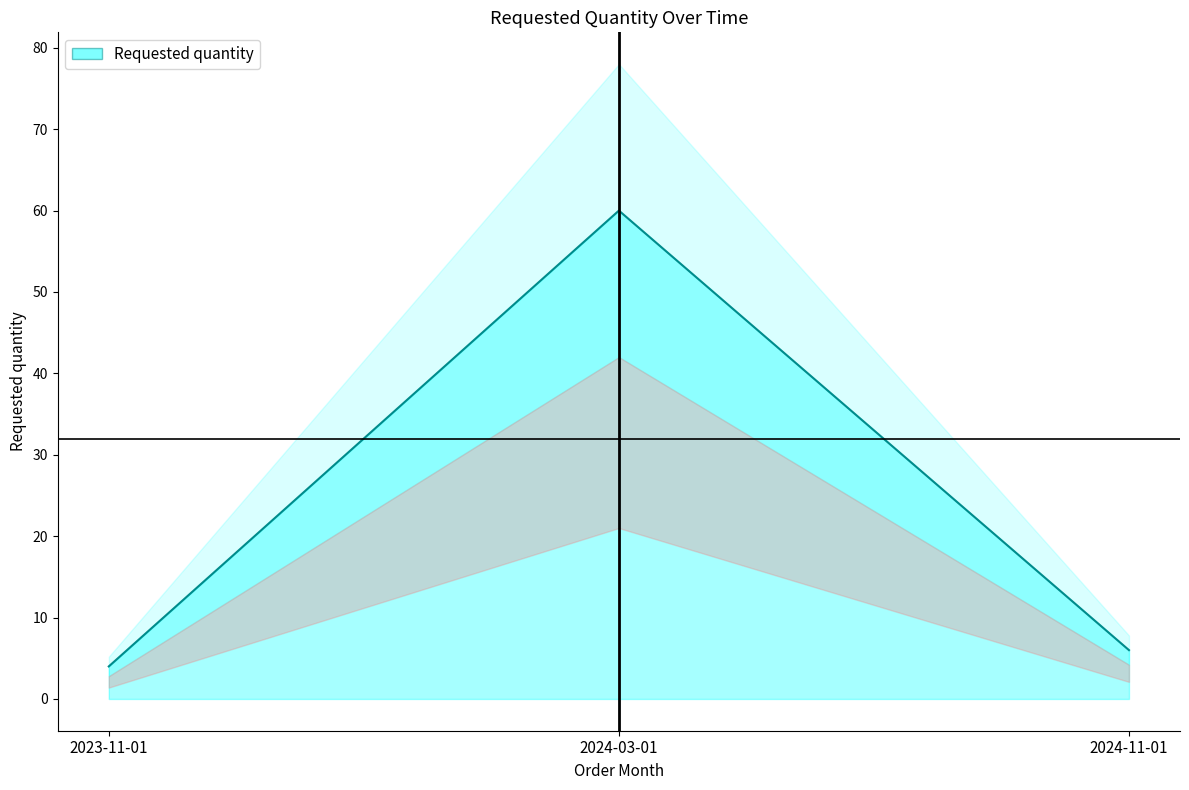

What is the sum of the values at 2024-03-01 and 2023-11-01?

64